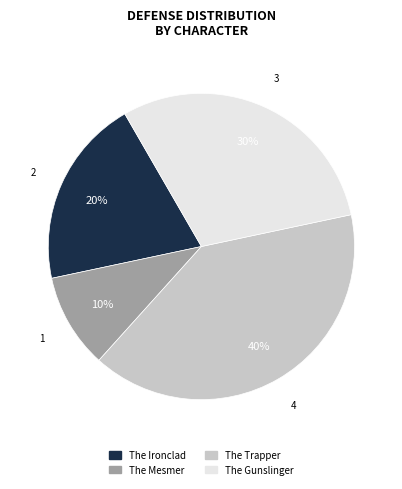

Is there a majority slice in this chart?

No